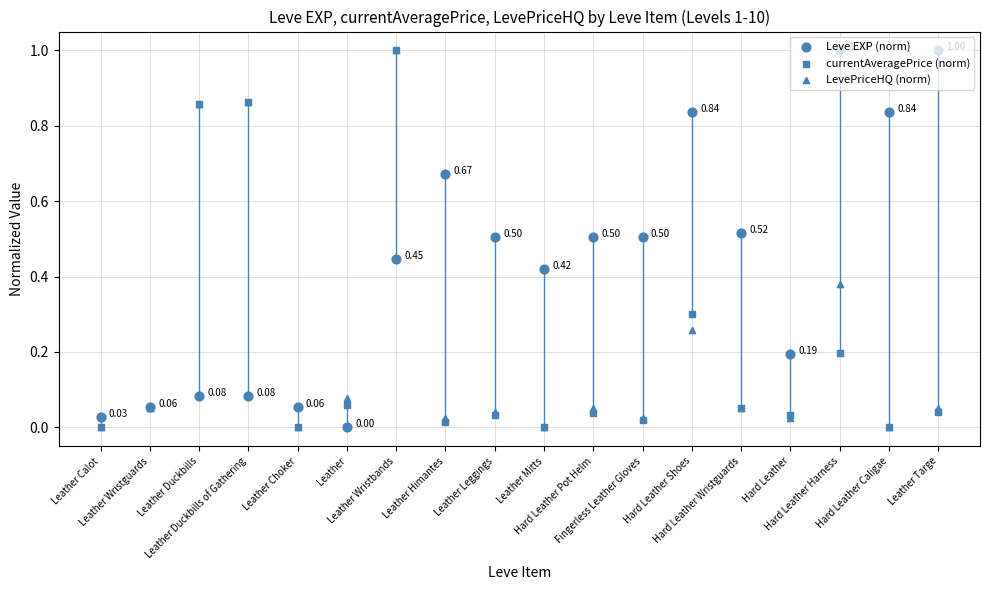

At how many categories does at least one series exceed 0?

18